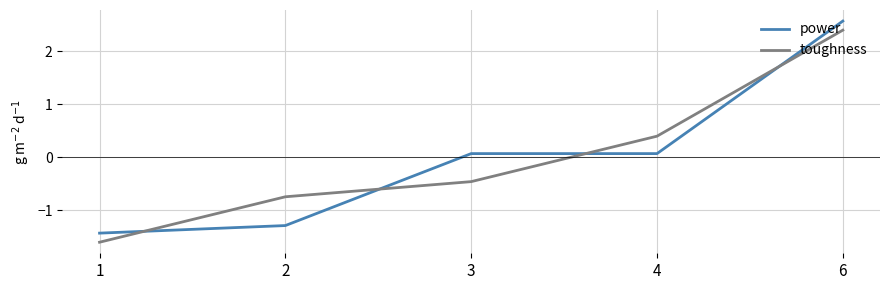

The toughness series shows 3.3 at 6. True or false?

False